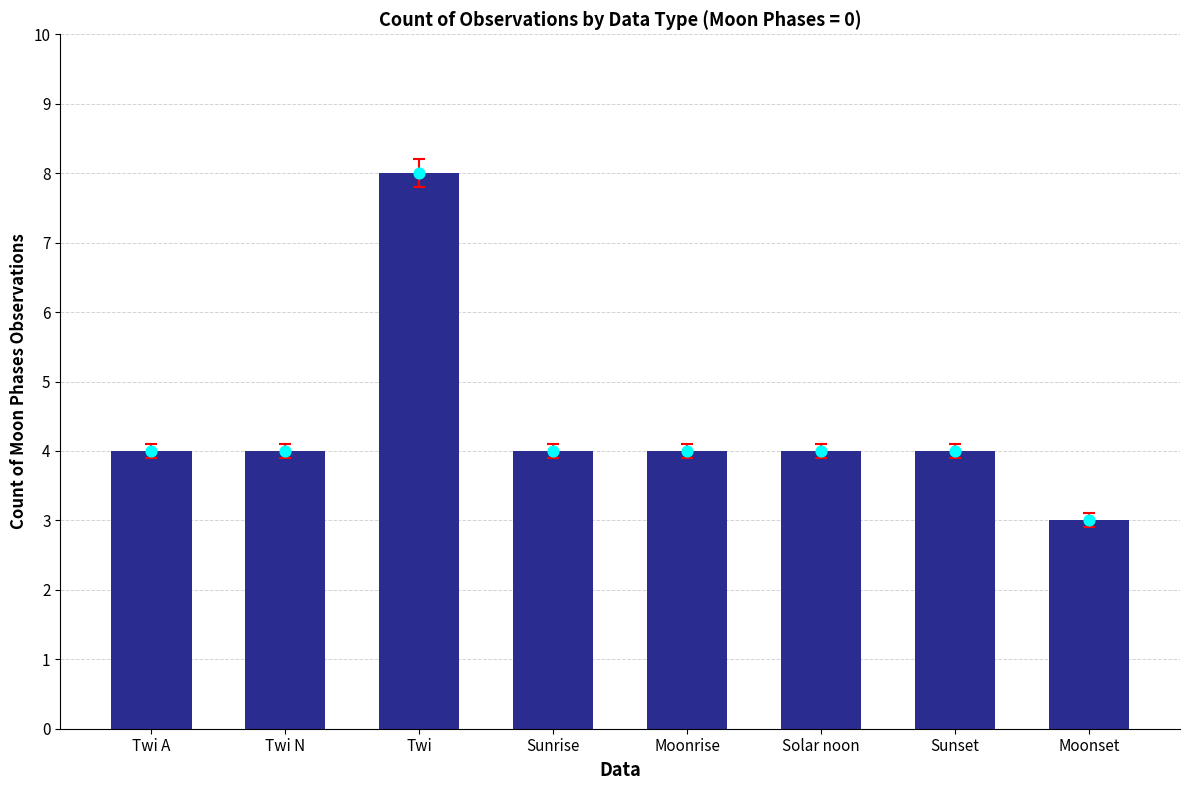

What is the ratio of the value at Moonset to the value at Moonrise?

0.8